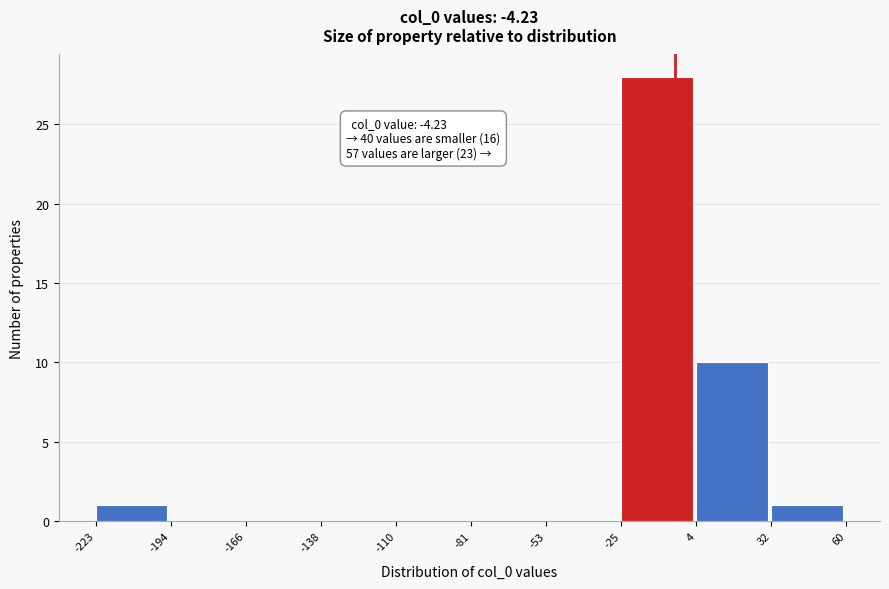

Over which range of the x-axis is the bar tallest?

-25 to 4